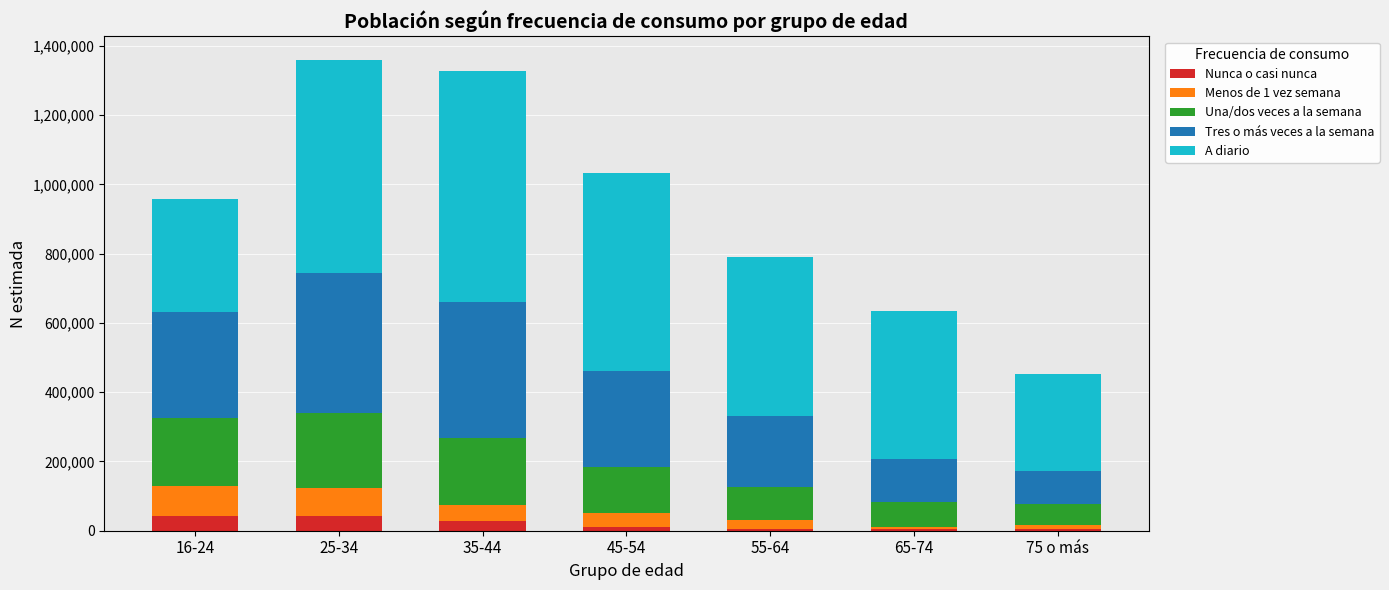

What is the maximum value for Nunca o casi nunca?

41852